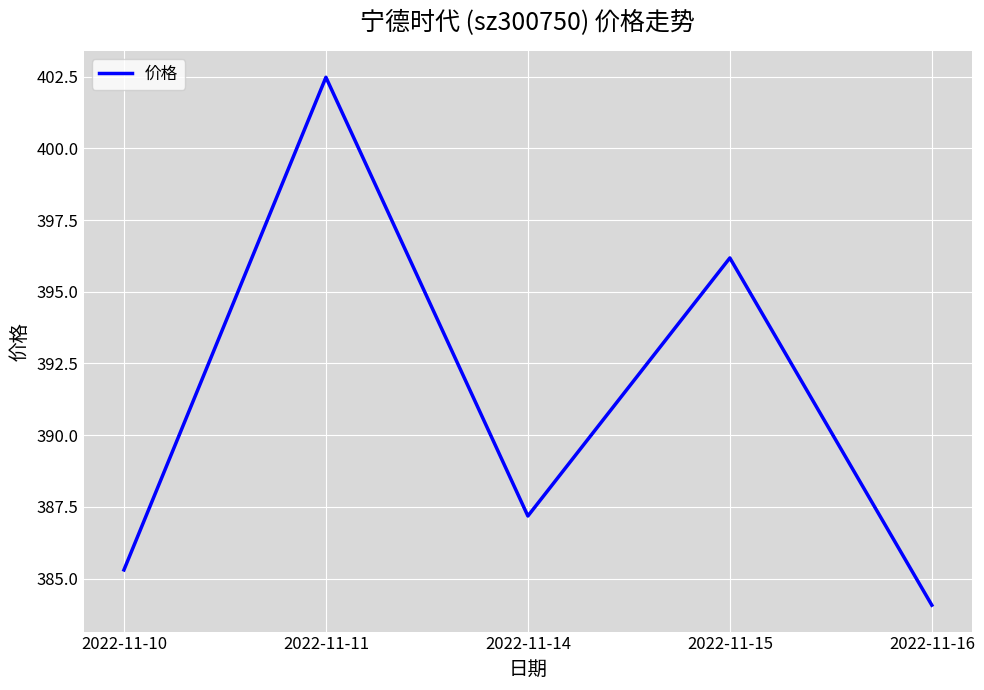

List the labels in order of value, largest first.

2022-11-11, 2022-11-15, 2022-11-14, 2022-11-10, 2022-11-16